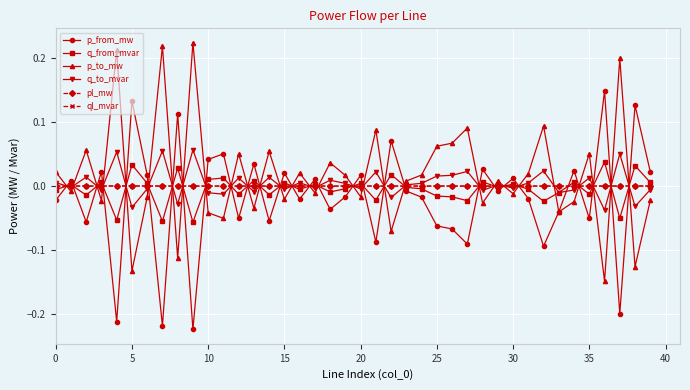

True or false: p_to_mw has more than 0 interior local peaks.

True